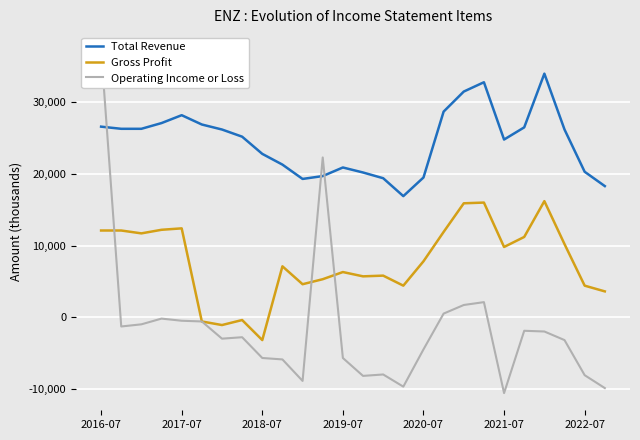

After their last crossing, which series has the higher values: Total Revenue or Operating Income or Loss?

Total Revenue